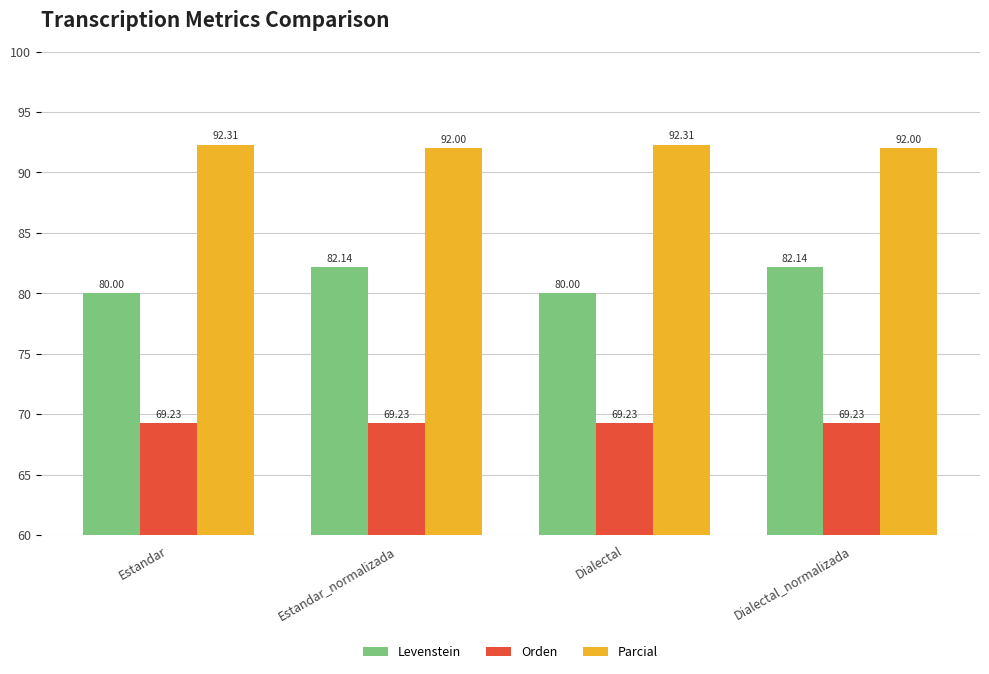

What value does the Levenstein series have at Estandar?

80.0